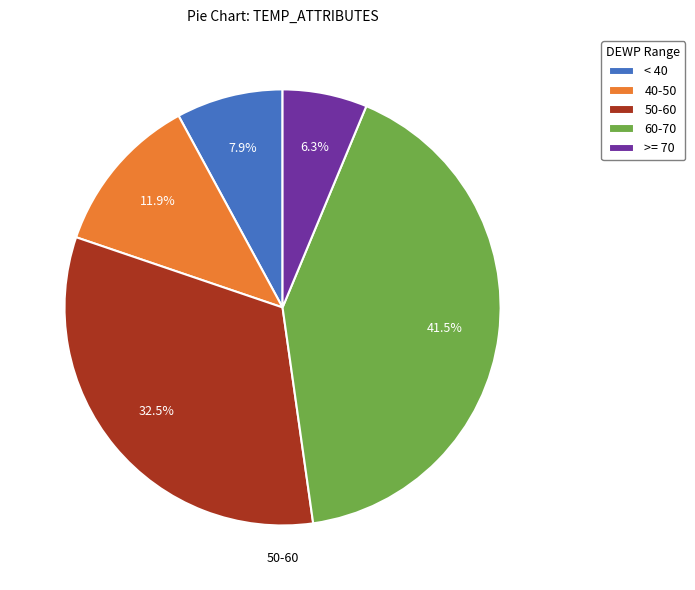

What percentage do < 40 and 40-50 together represent?

19.8%